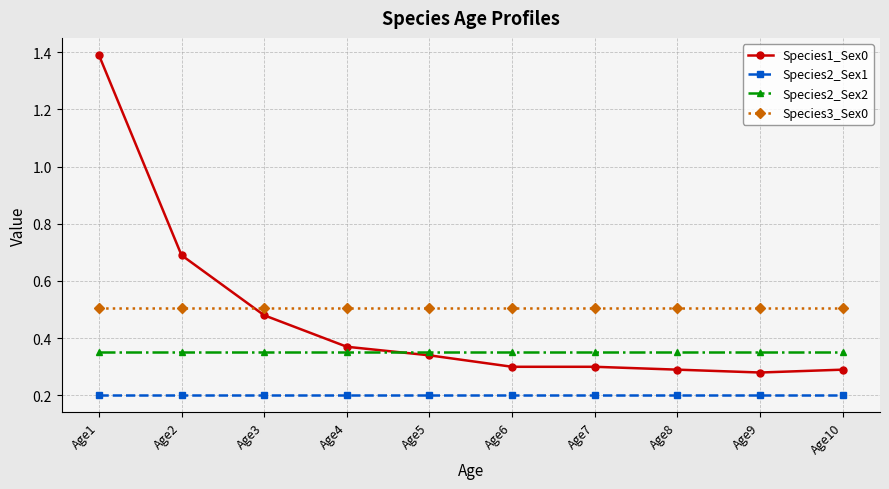

At which category is the sum across all series the highest?

Age1